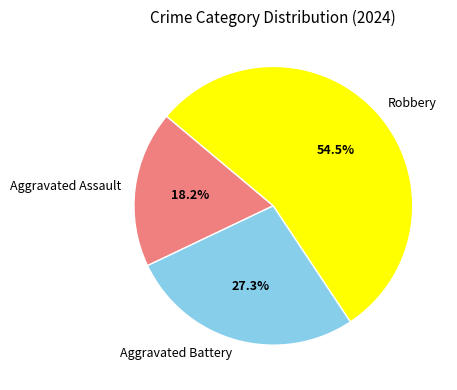

Which has a higher value, Robbery or Aggravated Assault?

Robbery